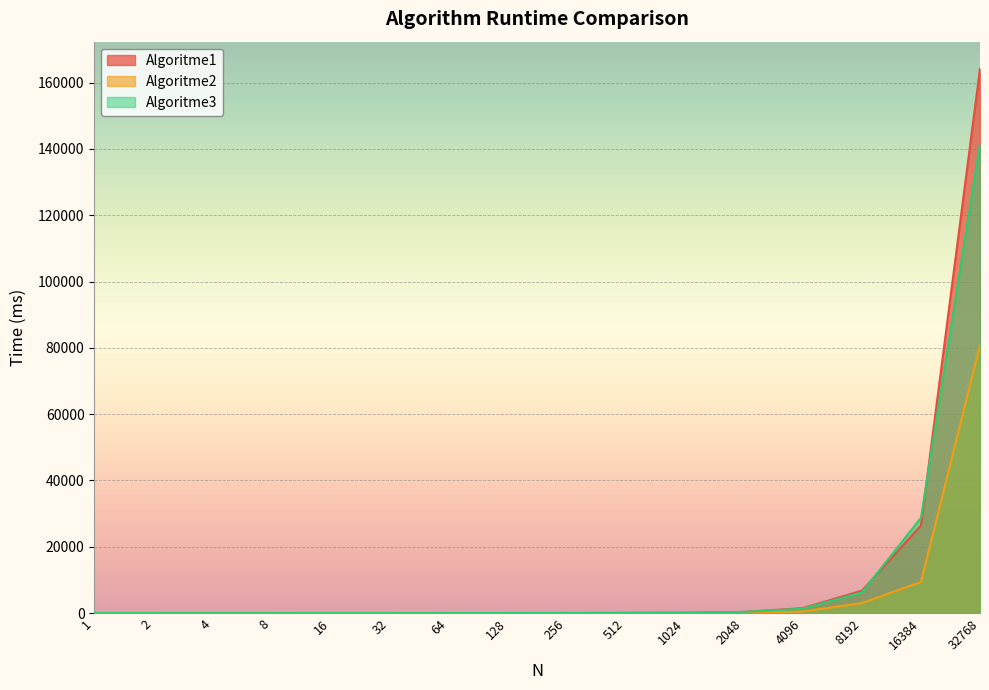

Which series has the widest spread of values?

Algoritme1